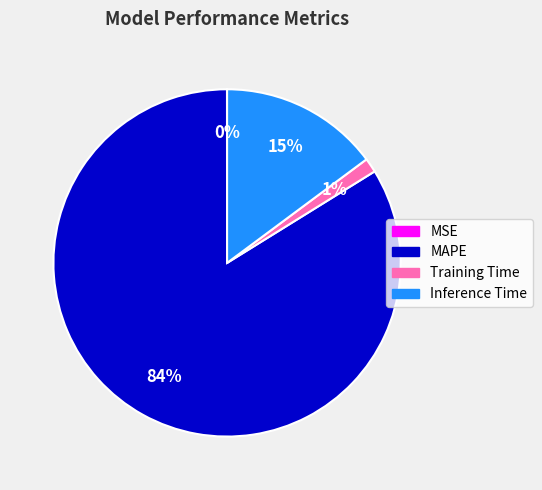

To the nearest percent, what percentage of the pie is MAPE?

84%